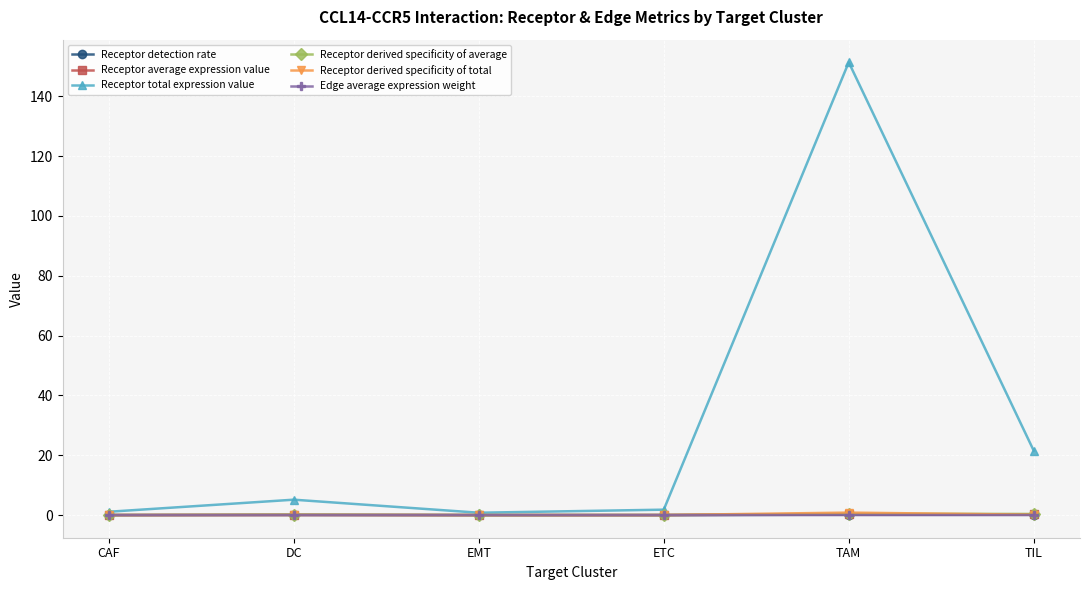

What is the total value across all series at CAF?

1.1